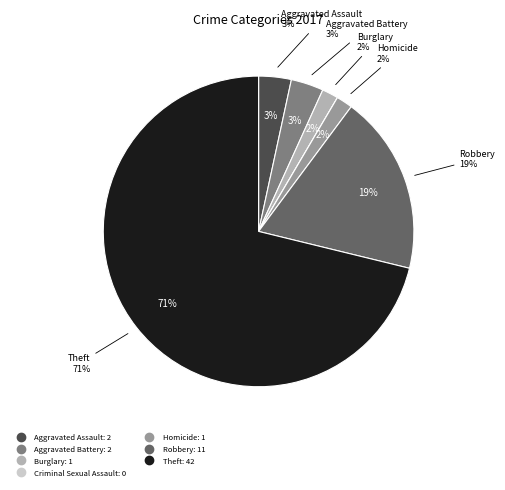

What percentage is the Theft slice, to the nearest percent?

71%